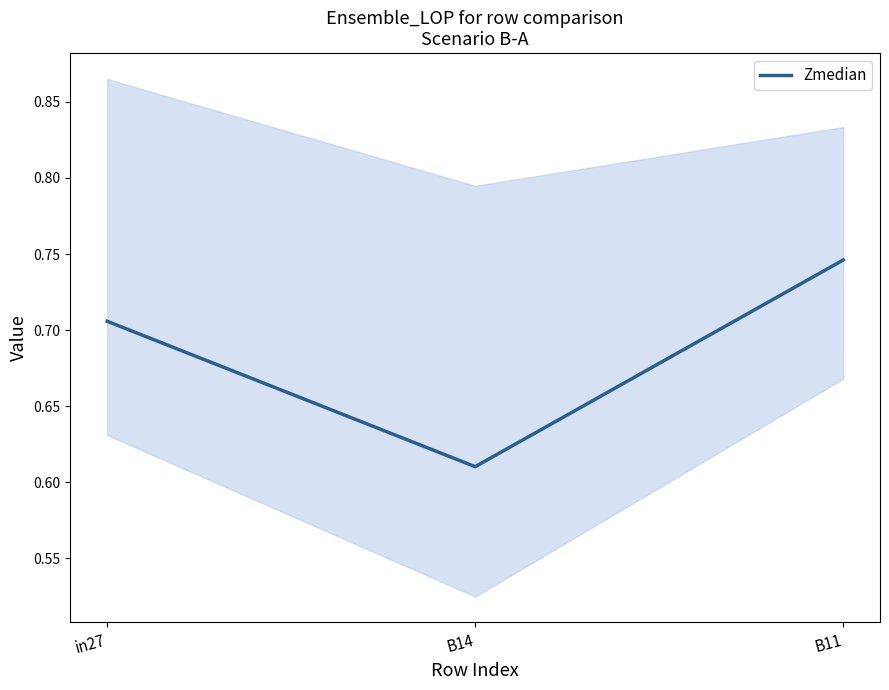

Reading right to left, transcribe all the data shown in this chart.

0.7	0.6	0.7